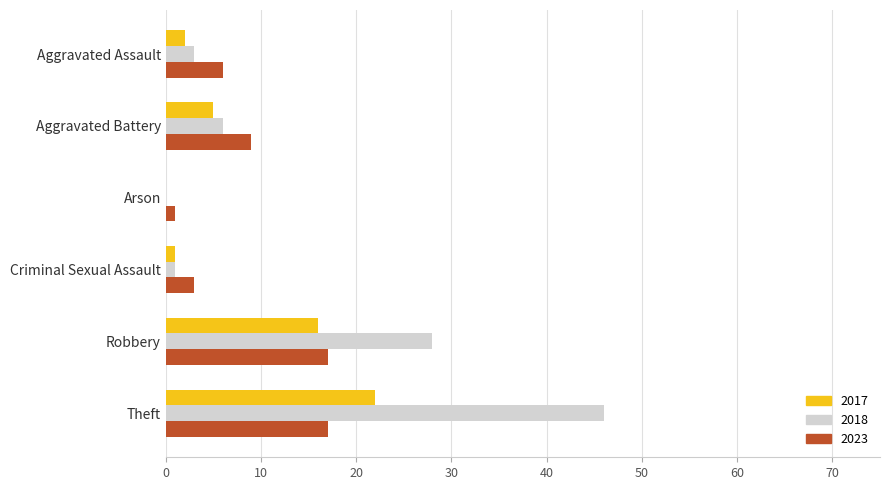

What is the sum of all 2018 values?

84